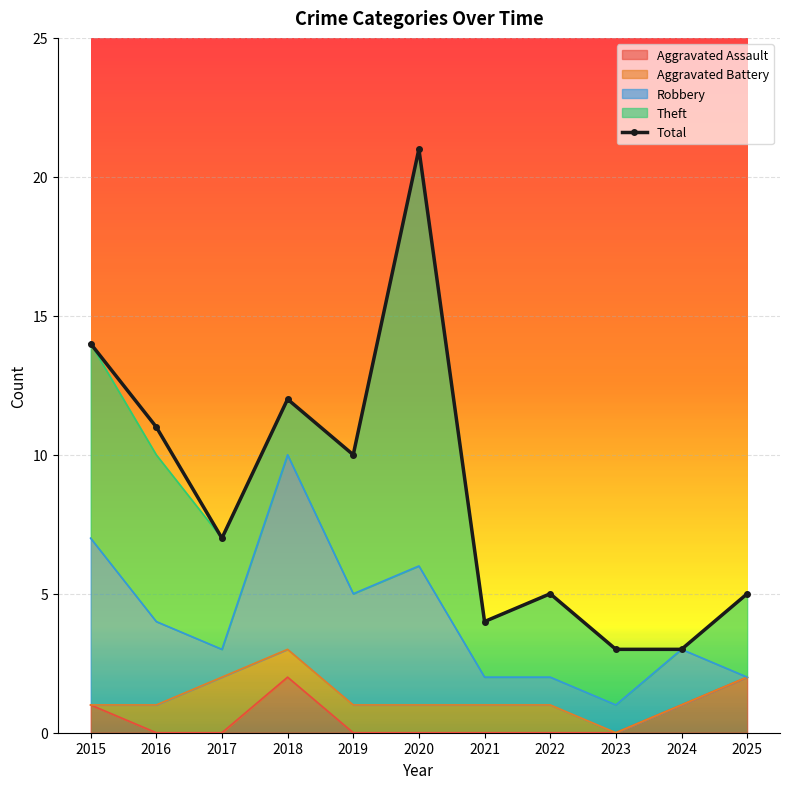

At which category does the chart reach its minimum across all series?

2016